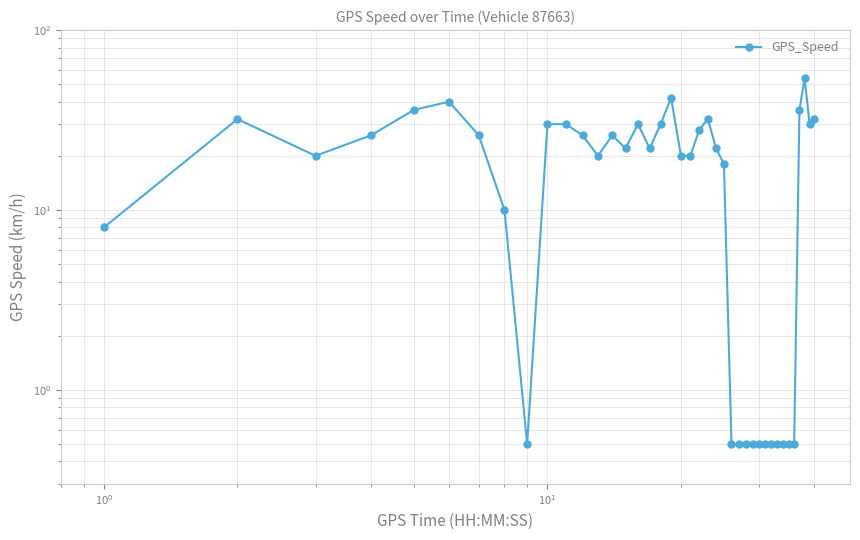

Count the number of categories in the chart.

40